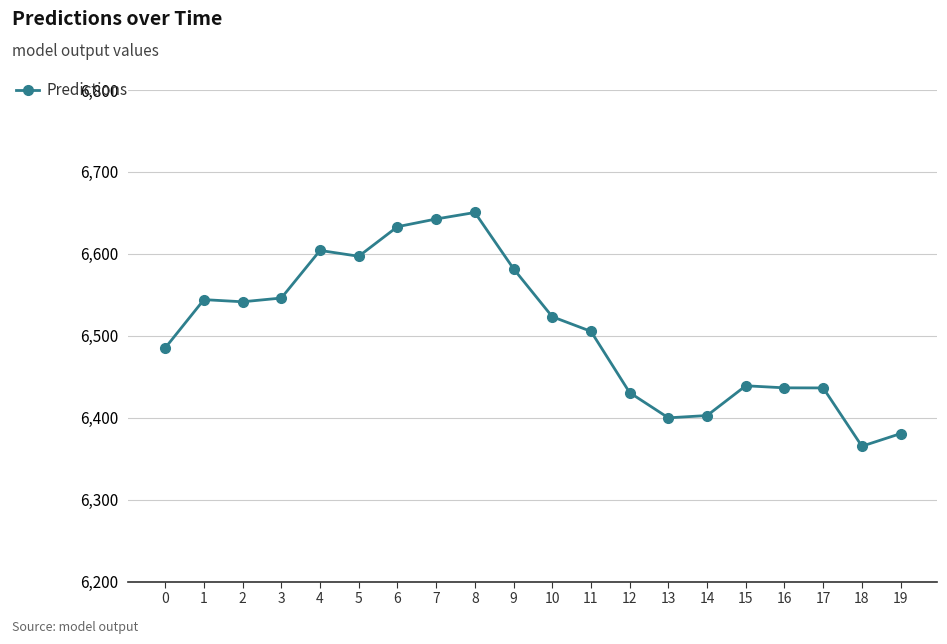

Count the number of values greater than 6523.

10